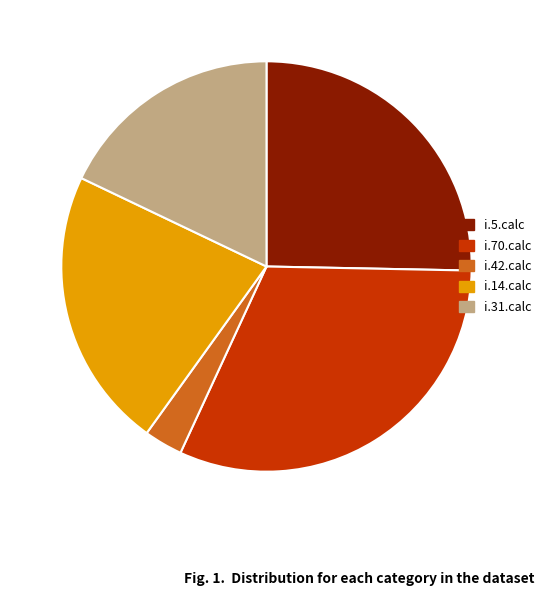

Is the sum of i.14.calc and i.70.calc greater than half?

Yes